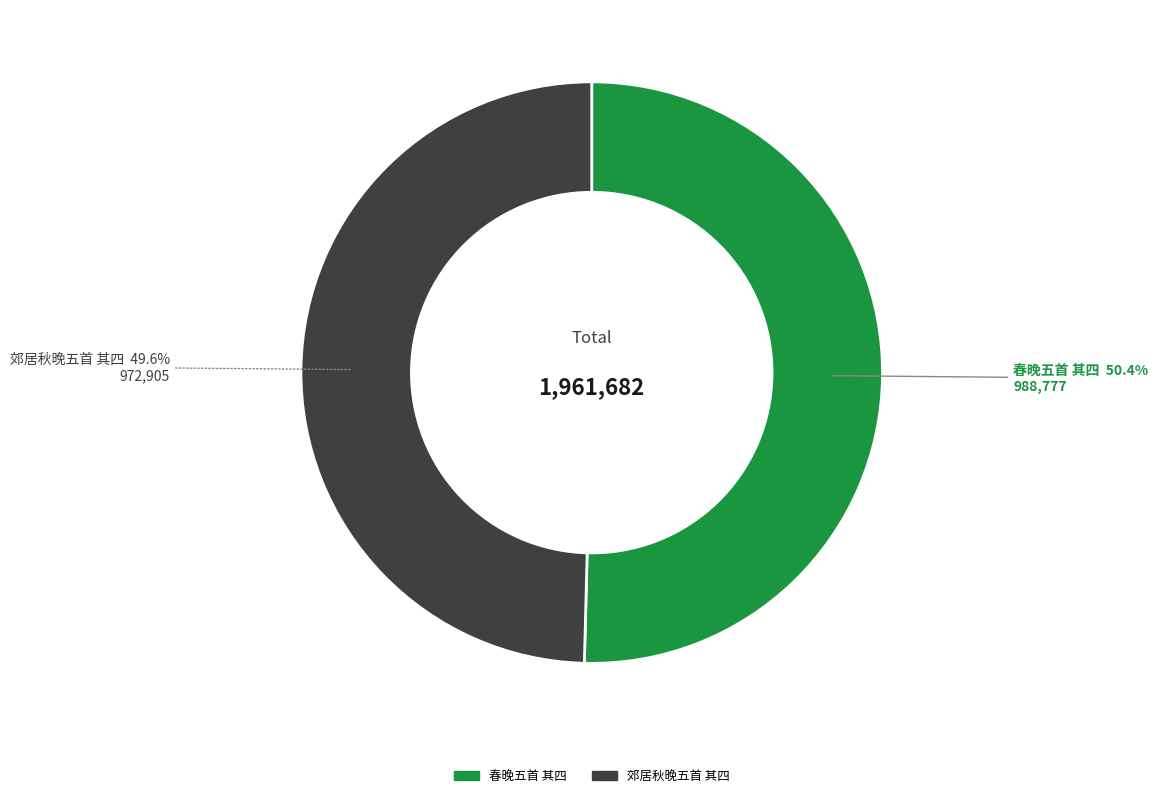

True or false: 春晚五首 其四 accounts for 50% of the total.

True